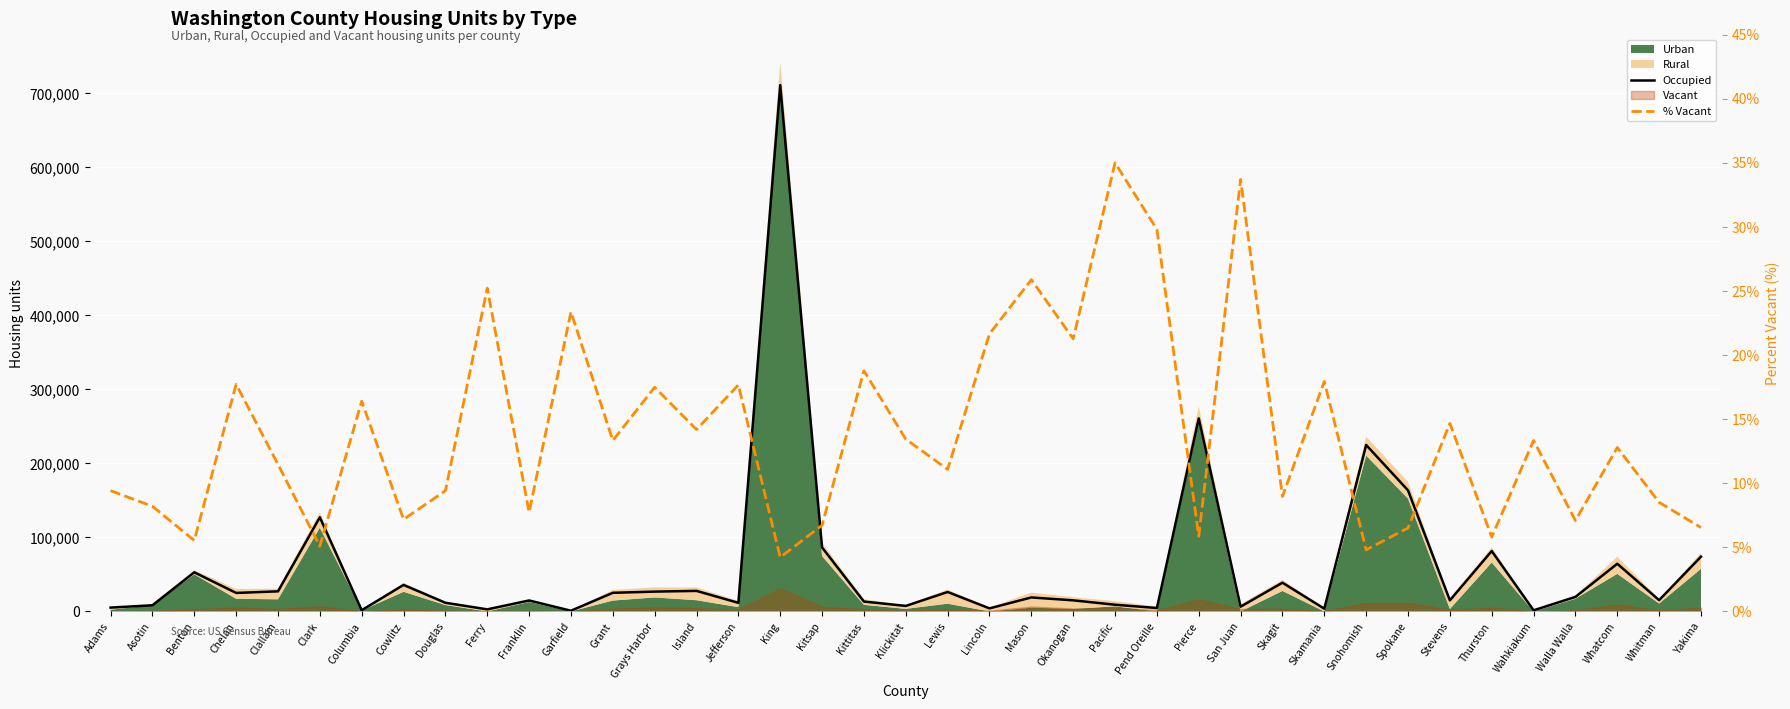

How many interior local valleys does the Occupied series have?

13